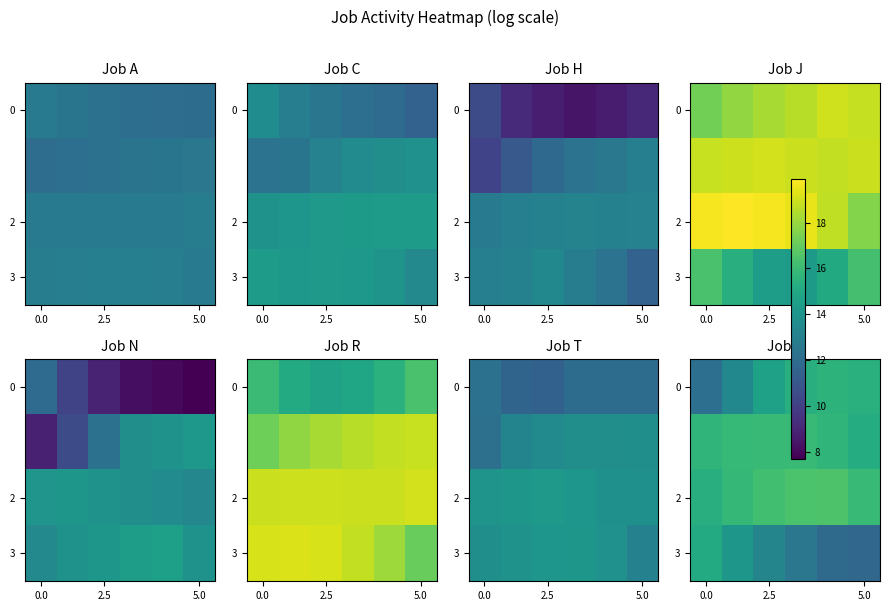

At which category is the sum across all series the highest?

3